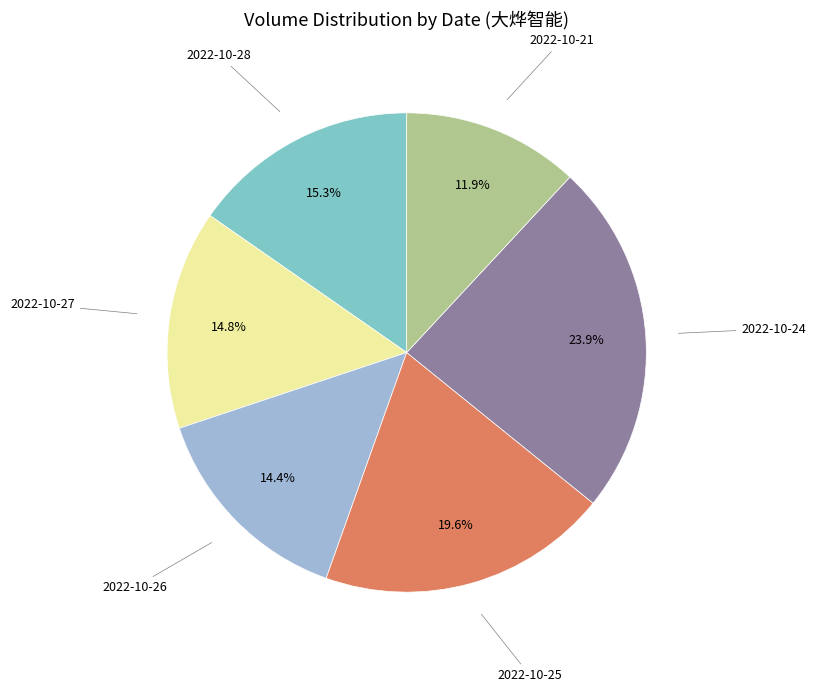

Does any single category account for the majority?

No